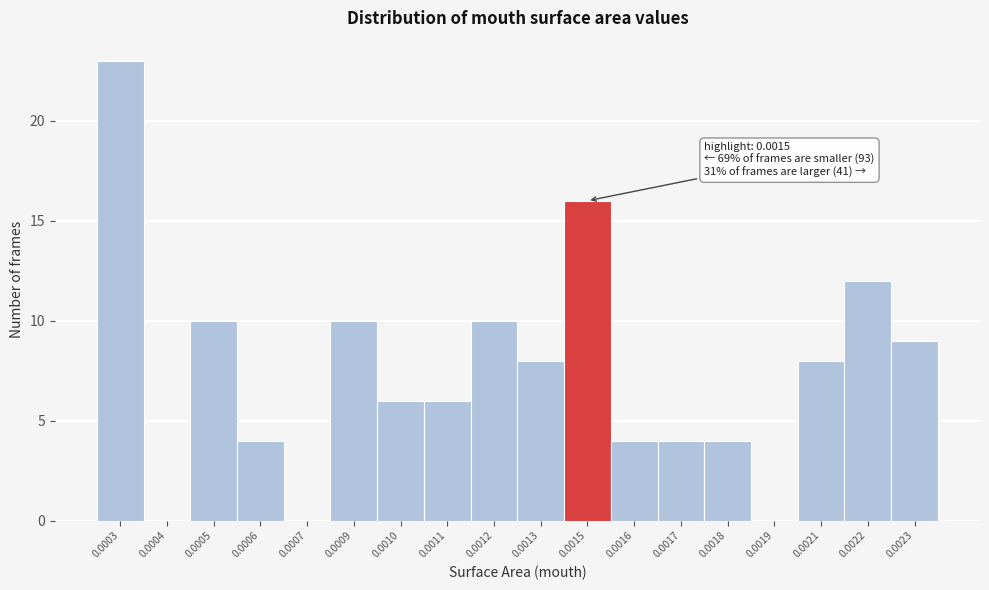

Reading left to right, what are all the values shown in this chart?

0.0003=23	0.0004=0	0.0005=10	0.0006=4	0.0007=0	0.0009=10	0.0010=6	0.0011=6	0.0012=10	0.0013=8	0.0015=16	0.0016=4	0.0017=4	0.0018=4	0.0019=0	0.0021=8	0.0022=12	0.0023=9